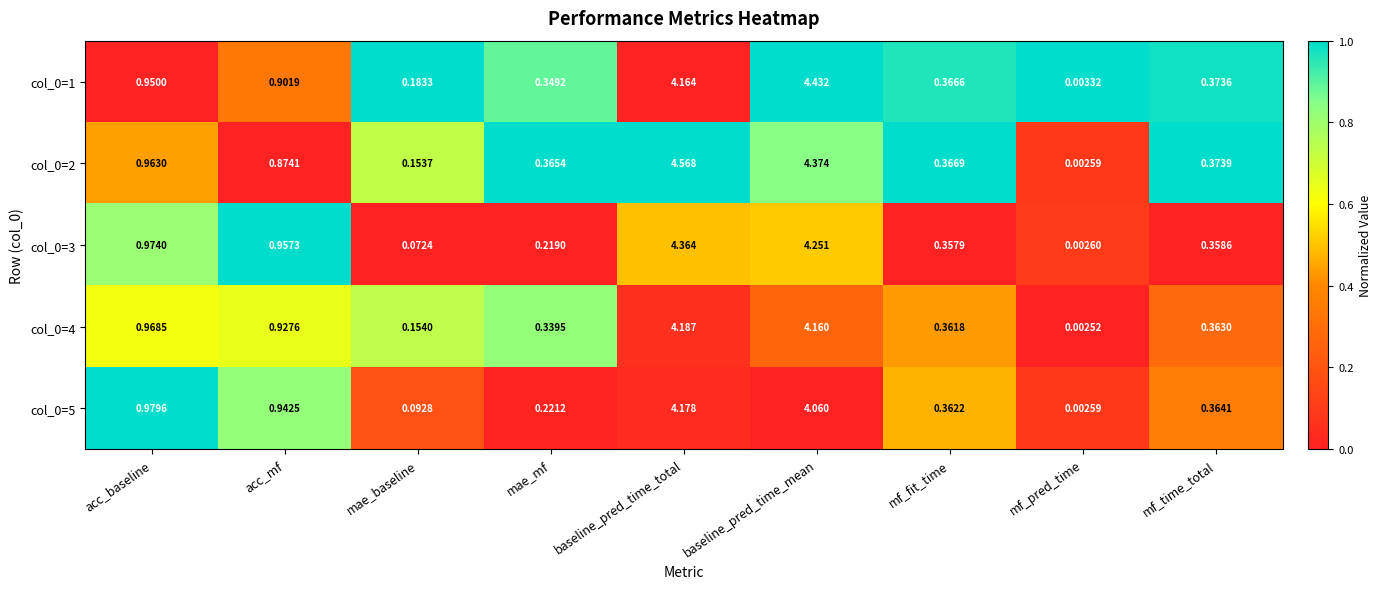

At which category is the sum across all series the highest?

baseline_pred_time_total